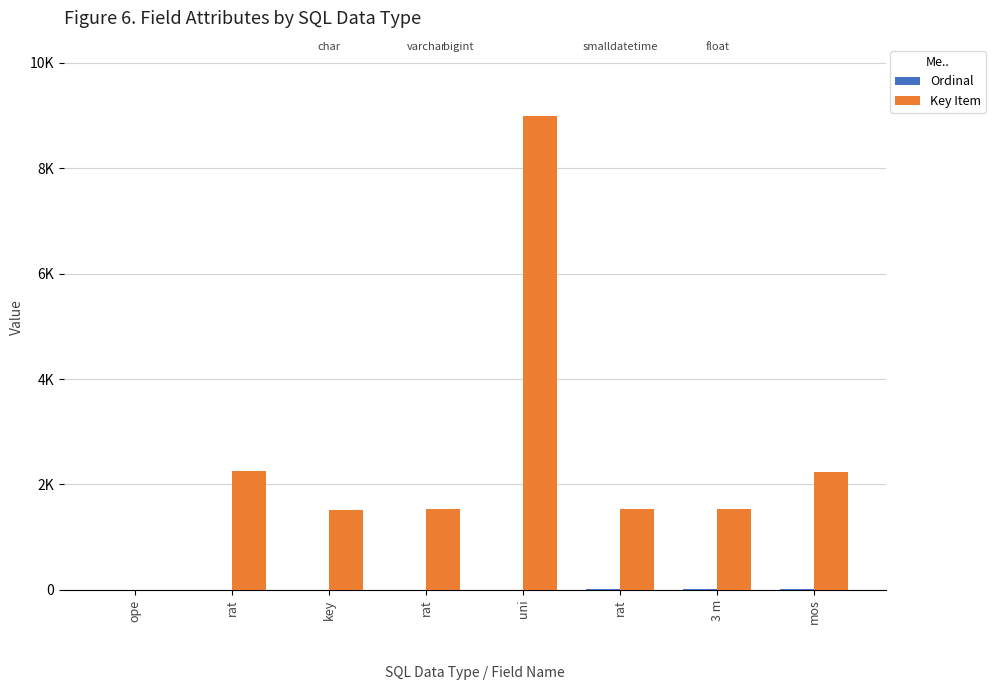

What is the label of the 2nd bar from the left?

rat